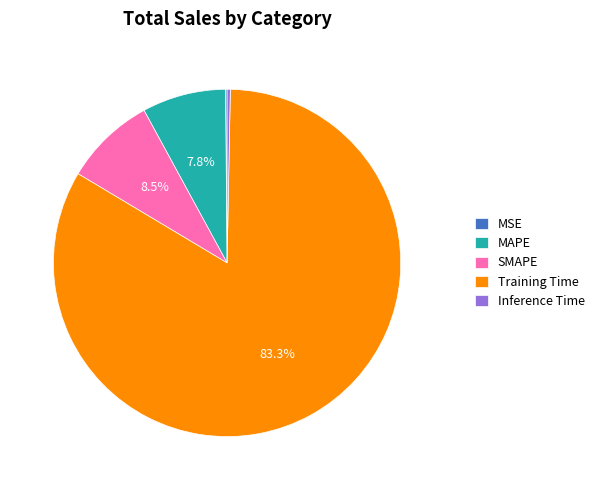

Which category accounts for the majority?

Training Time